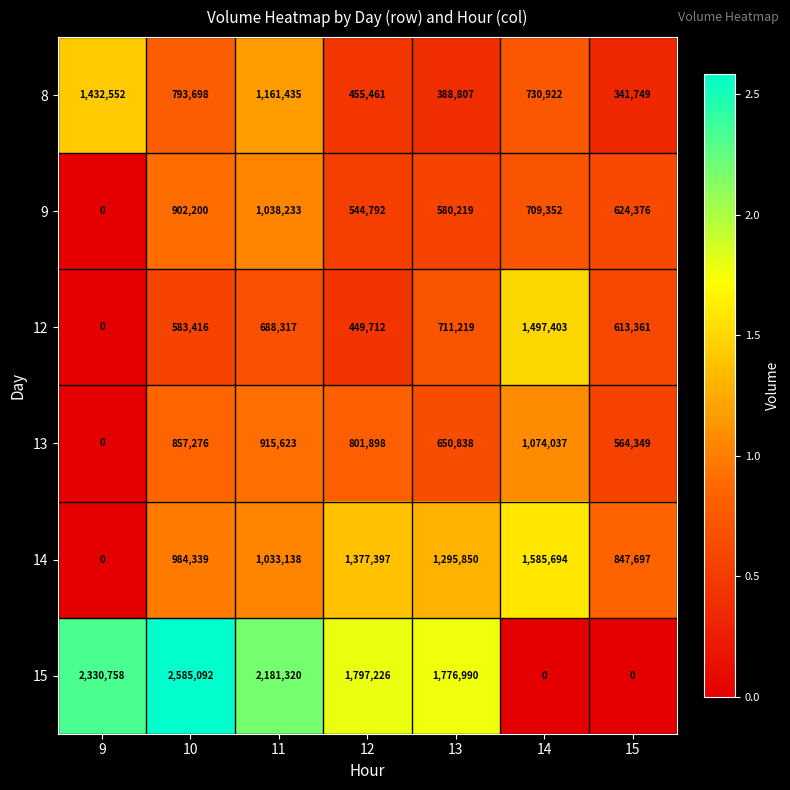

Which series has the widest spread of values?

15